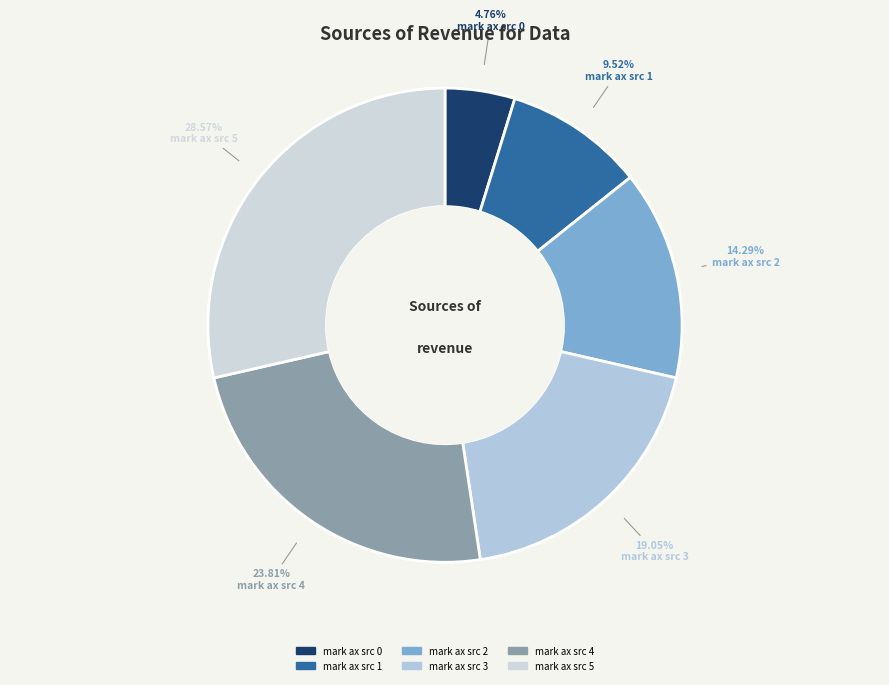

Do mark ax src 5 and mark ax src 4 together represent more than half of the pie?

Yes